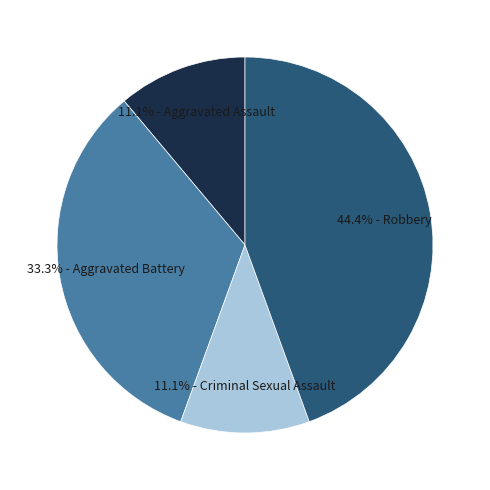

Is there a majority slice in this chart?

No